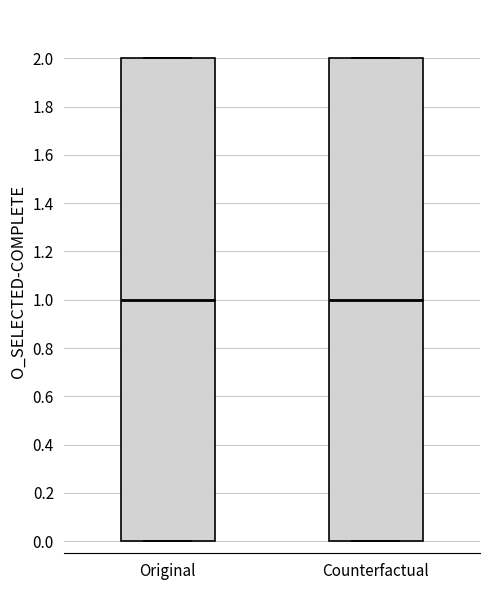

Where does the median line of the box for Original sit on the y-axis? The values are not printed on the chart, so give them approximately, as read against the axis.

1